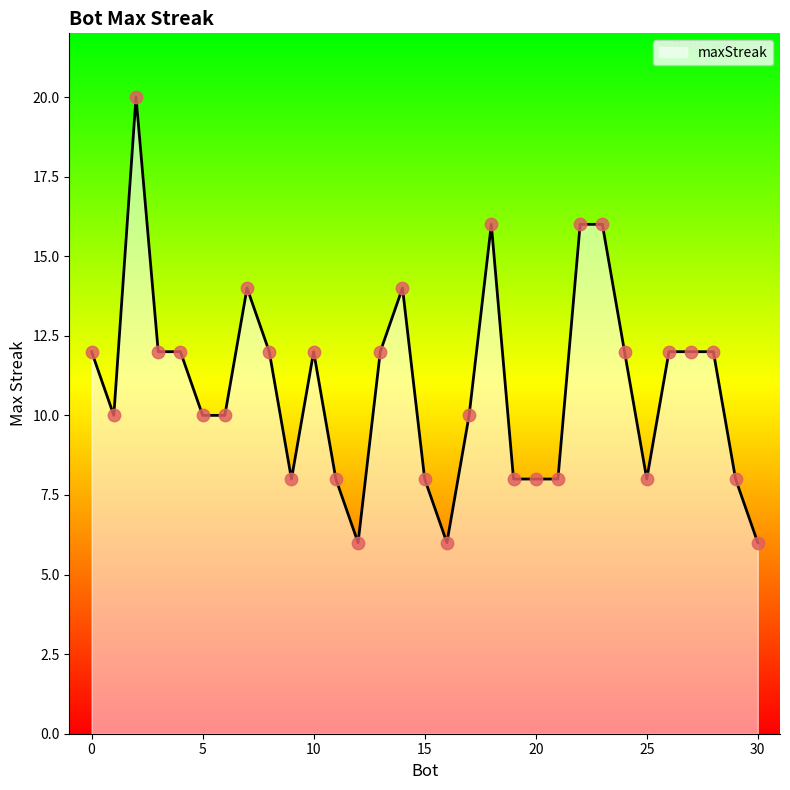

What is the minimum value shown in the chart?

6